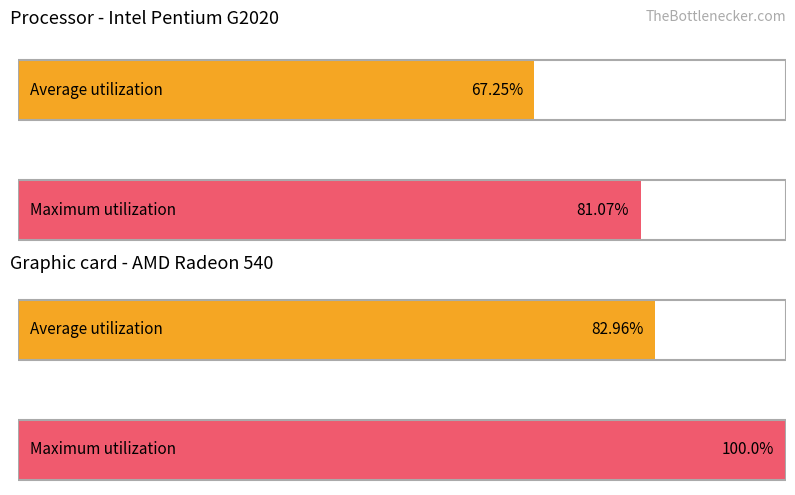

Does the chart contain any negative values?

No